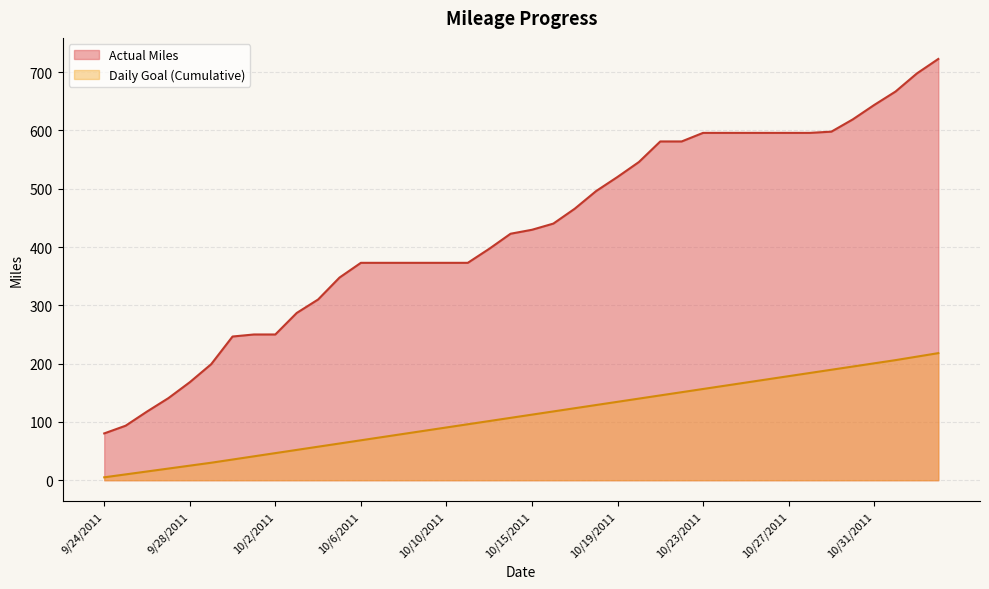

Does the chart display data point markers on the line(s)?

No